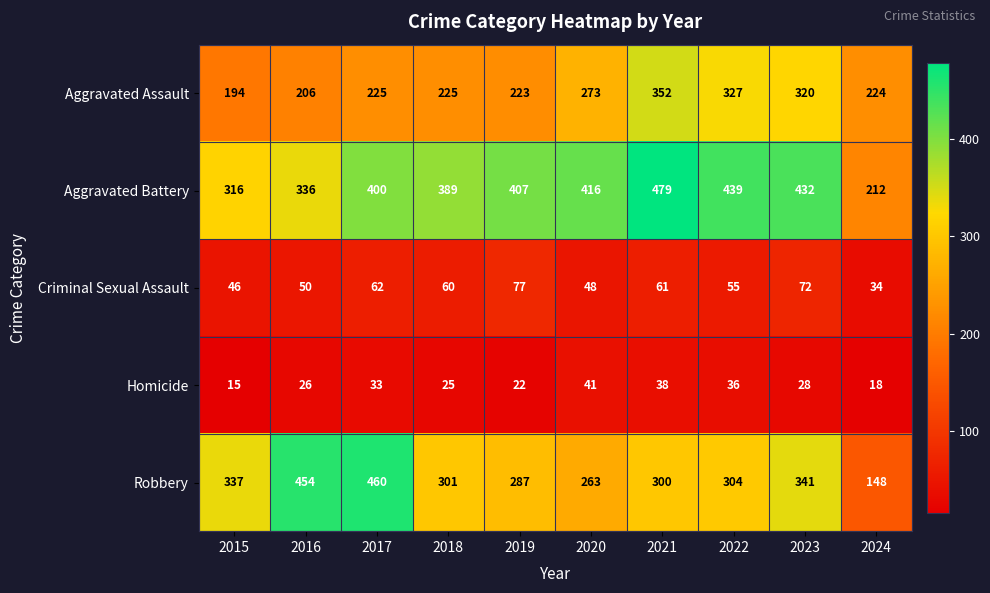

Is it true that Criminal Sexual Assault equals 62 at 2017?

True